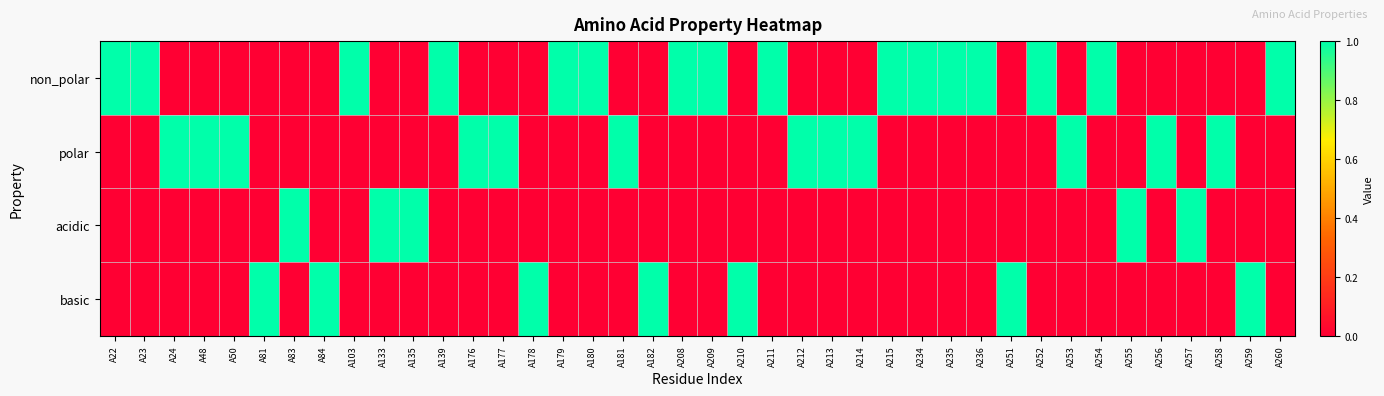

At how many categories does at least one series exceed 0?

40